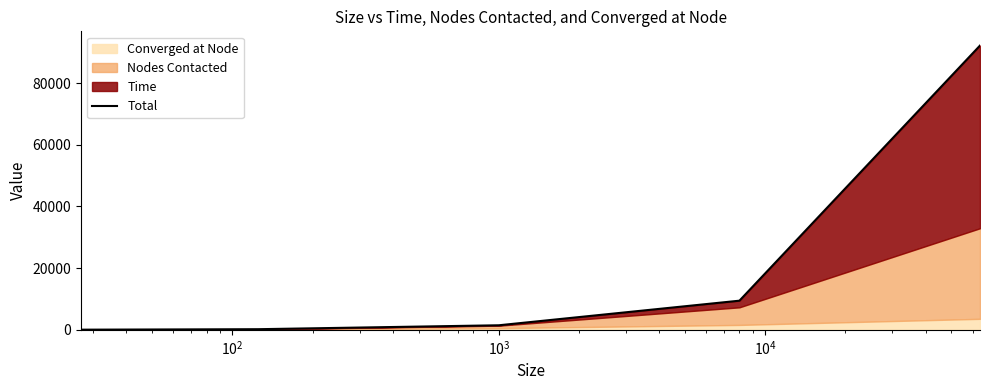

Does the chart have visible grid lines?

No